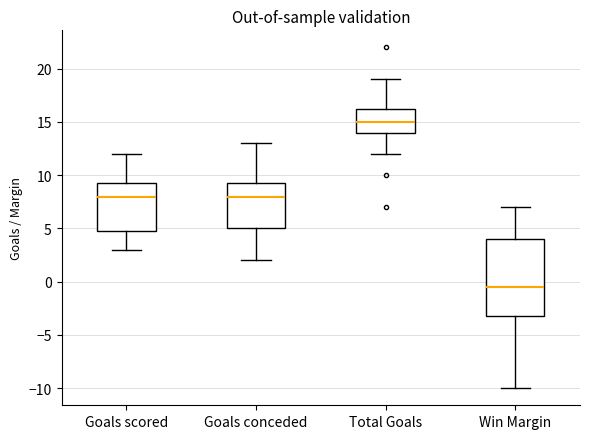

Which box has the highest median line?

Total Goals